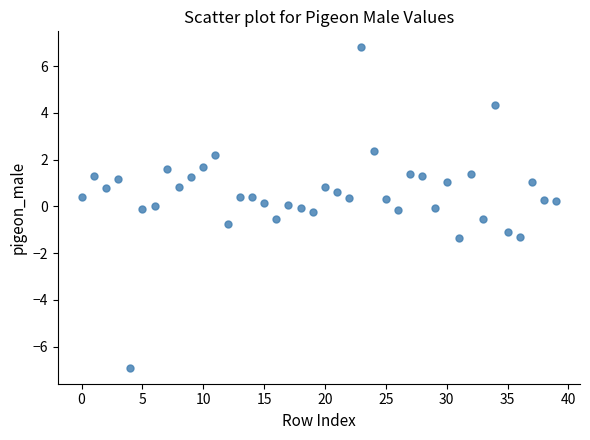

What is the range of Y values (max minus min)?

13.7